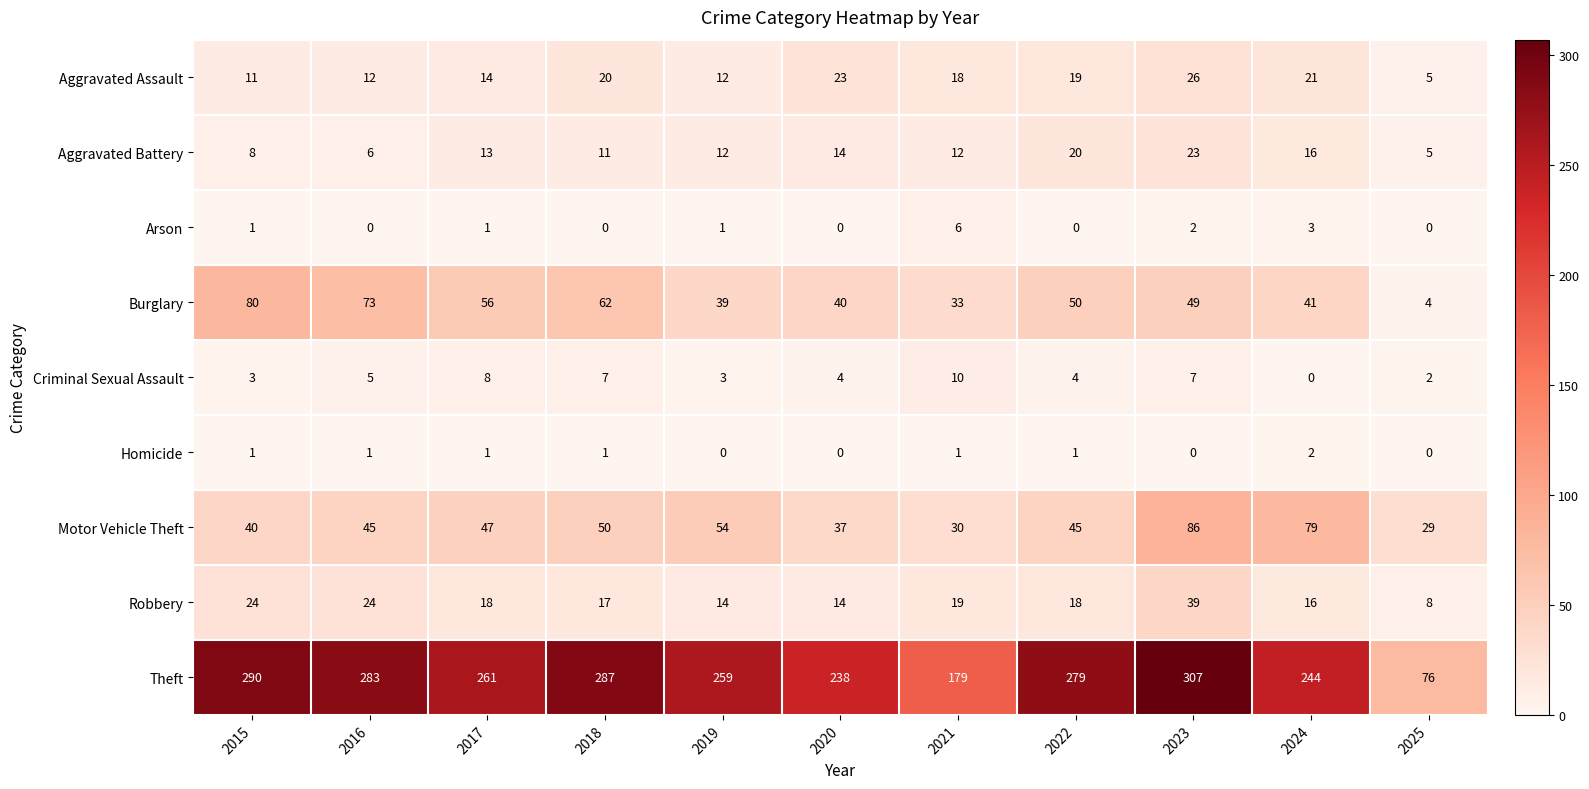

List the series in order of their peak value, lowest first.

Homicide, Arson, Criminal Sexual Assault, Aggravated Battery, Aggravated Assault, Robbery, Burglary, Motor Vehicle Theft, Theft